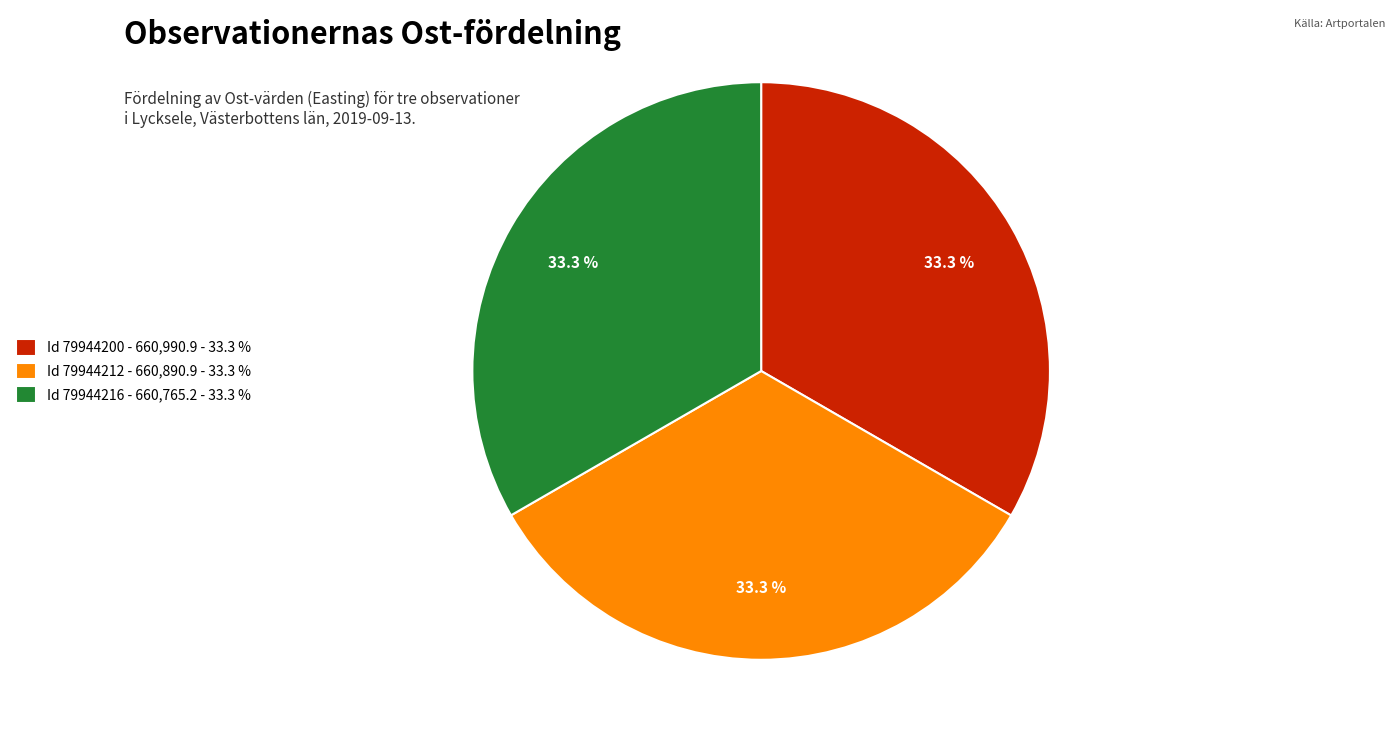

How much of the chart is everything except Id 79944200 - 660,990.9 - 33.3 %?

66.7%